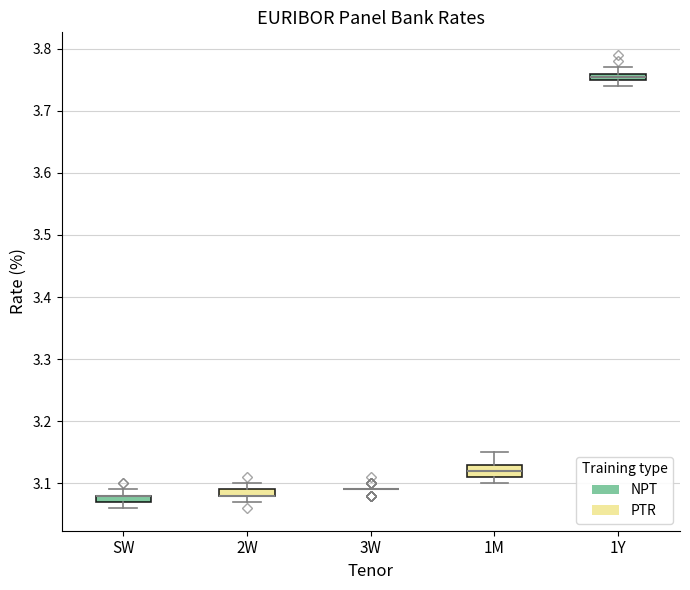

Where is the upper edge of the box for 1Y on the y-axis? The values are not printed on the chart, so give them approximately, as read against the axis.

3.76